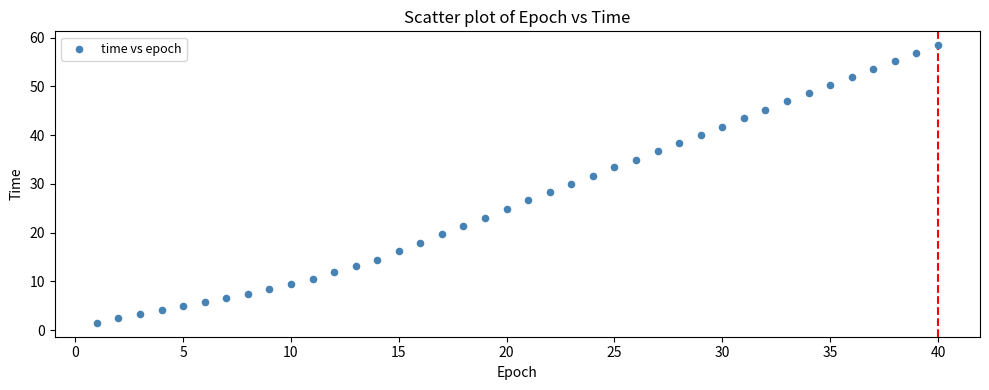

What is the range of Y values (max minus min)?

56.9